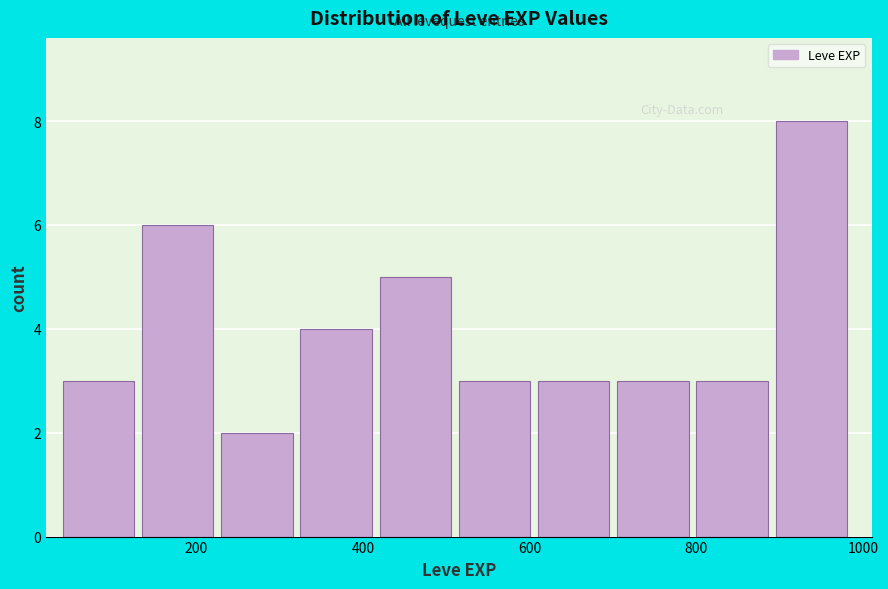

How tall is the bar that spans 515 to 610 on the x-axis? Neither the bar edges nor the heights are printed on the chart, so give them approximately, as read against the axes.

3